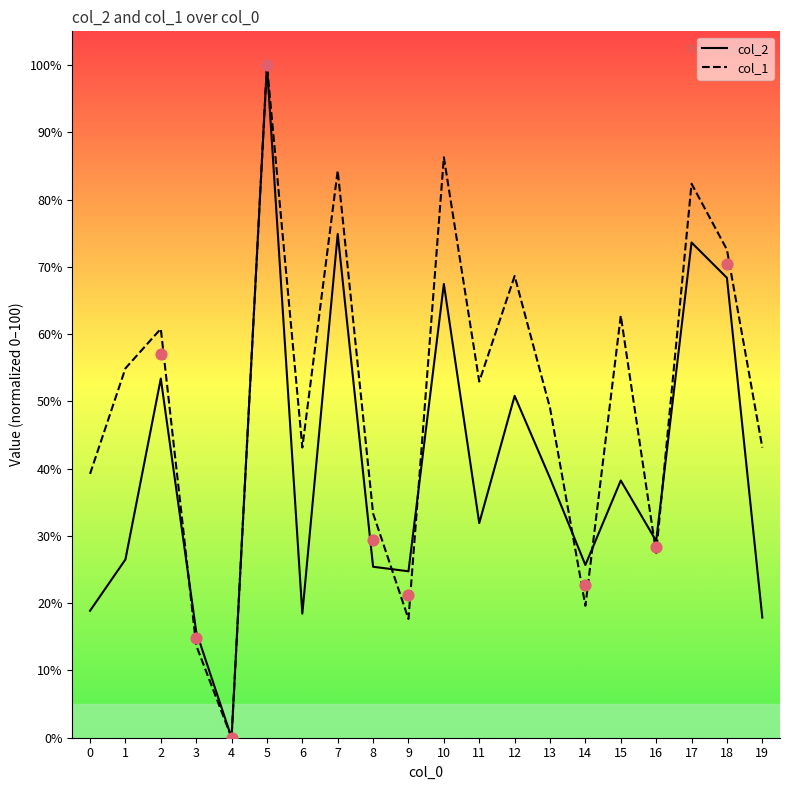

At how many categories does at least one series exceed 99?

1